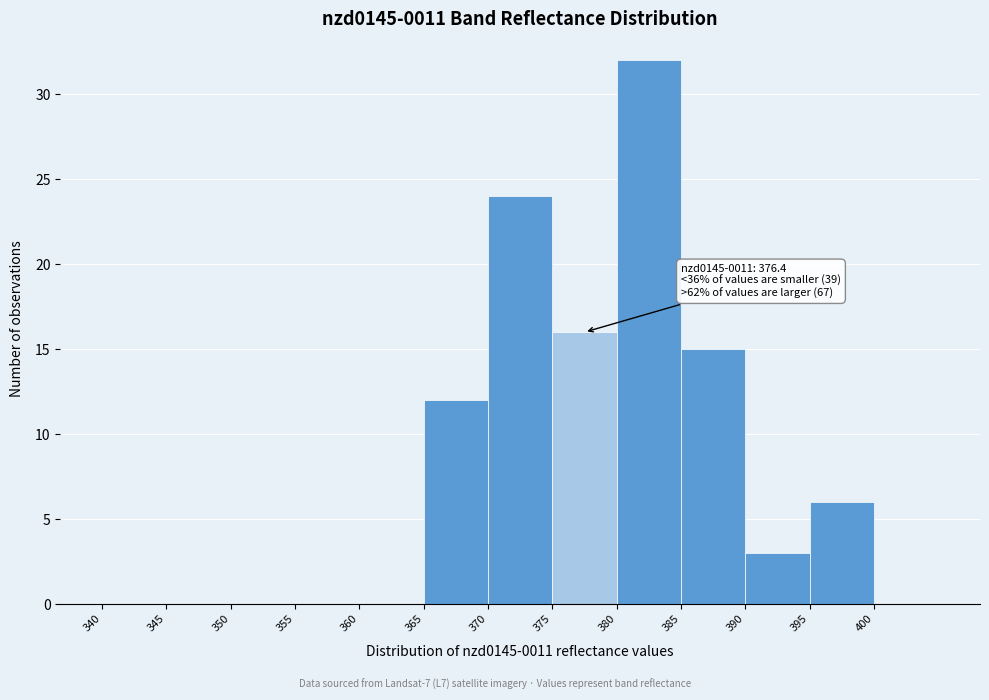

Which range on the x-axis has the tallest bar?

380 to 385